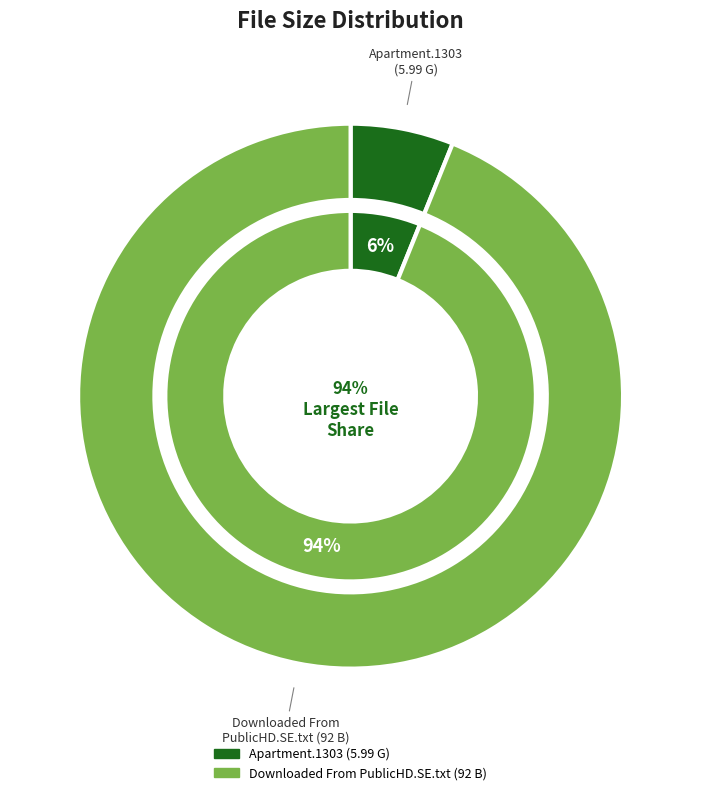

Is Downloaded From PublicHD.SE.txt the majority of the pie?

Yes